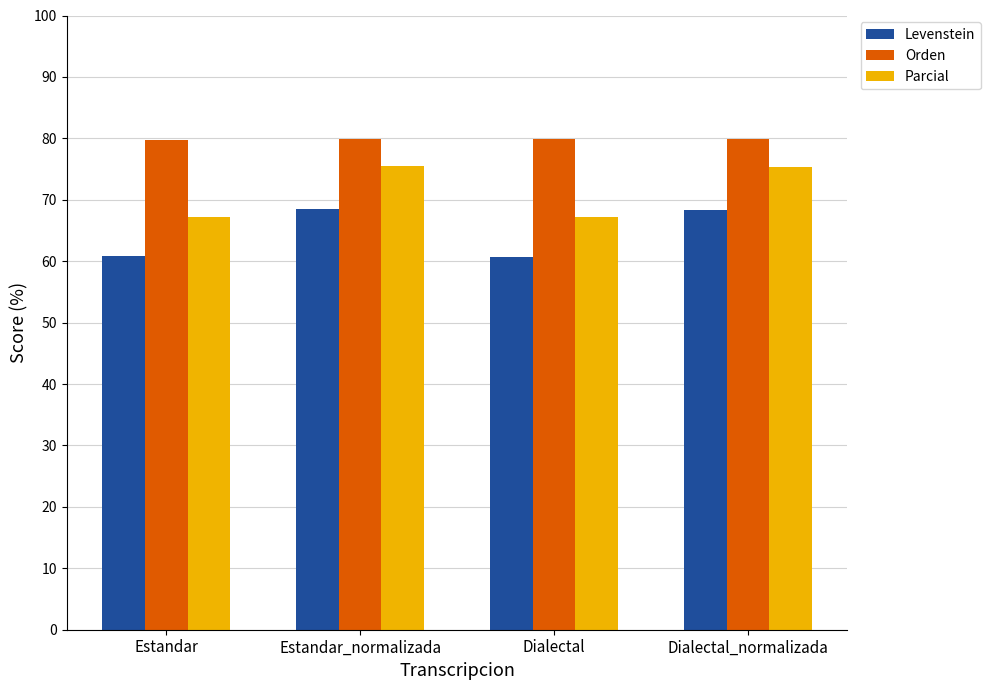

List the series in order of their peak value, highest first.

Orden, Parcial, Levenstein